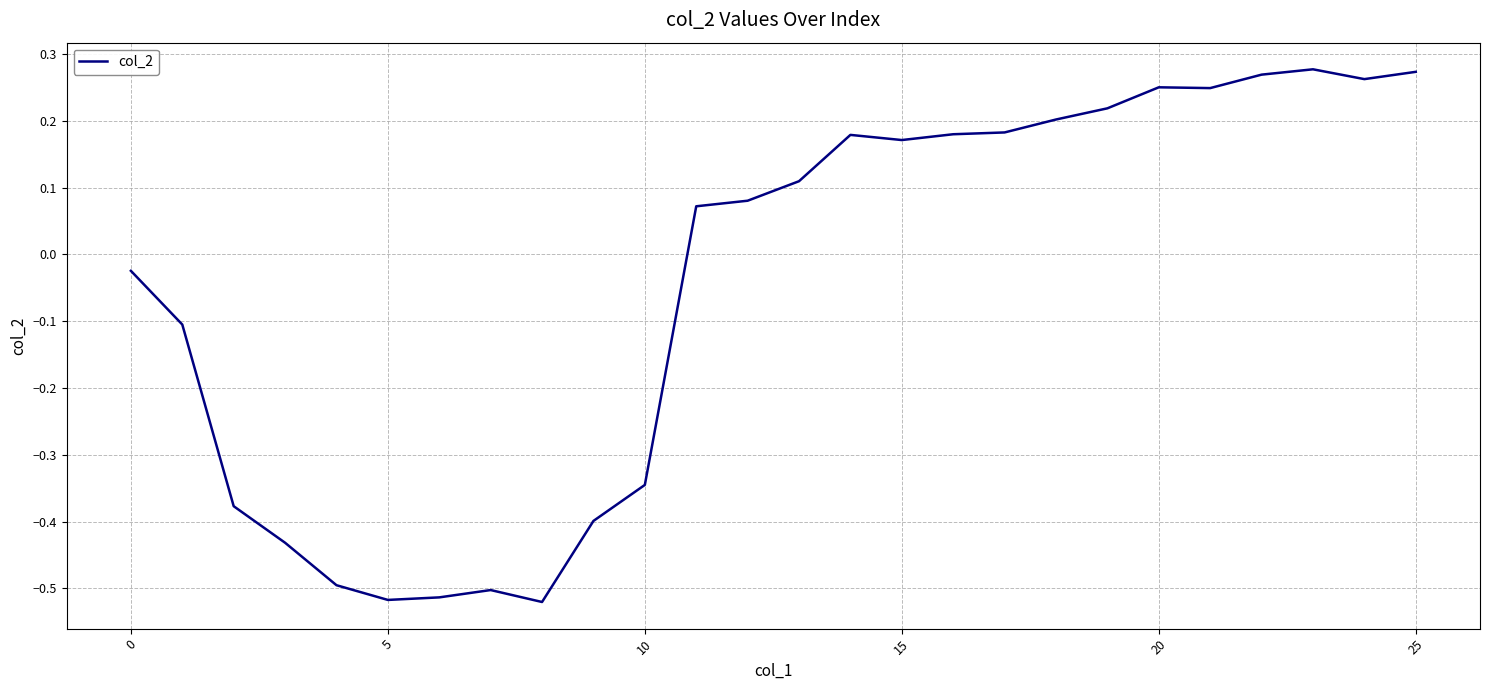

Which label corresponds to the largest value in the chart?

23